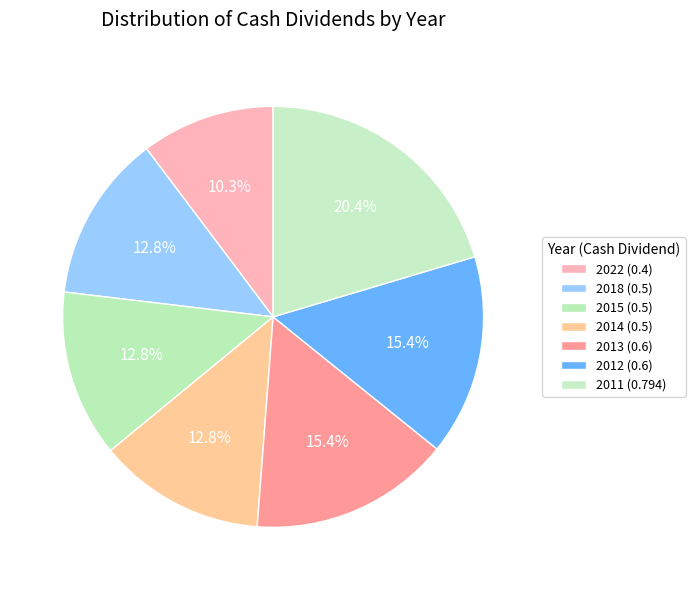

The 2012 (0.6) slice represents 6% of the pie. True or false?

False